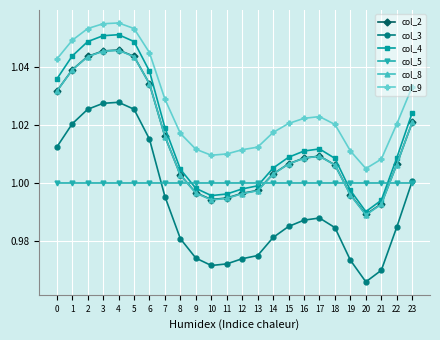

How many data points in col_4 are above 1?

16